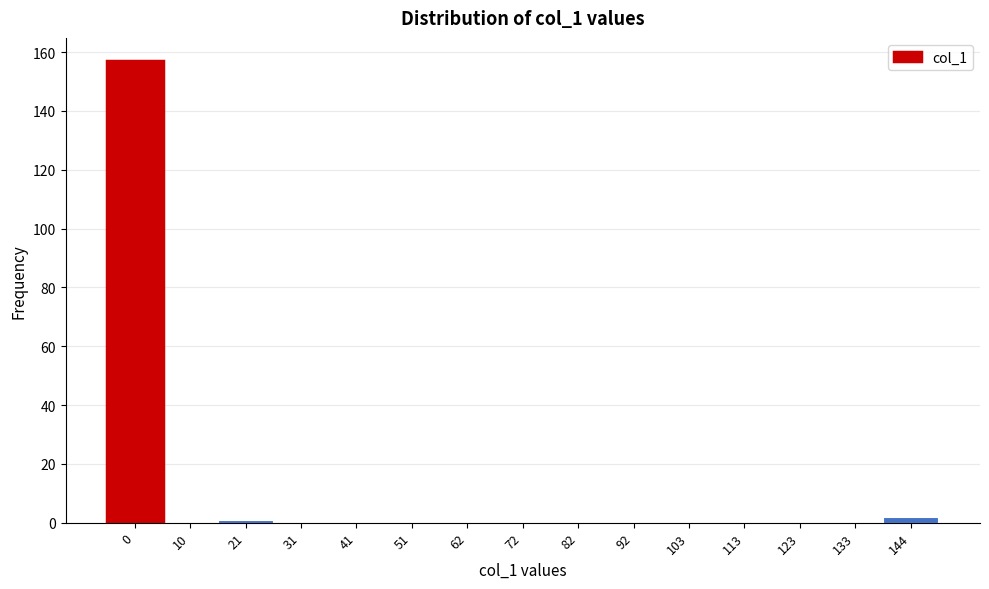

Reading left to right, extract all data points from this chart.

0=157	10=0	21=1	31=0	41=0	51=0	62=0	72=0	82=0	92=0	103=0	113=0	123=0	133=0	144=2